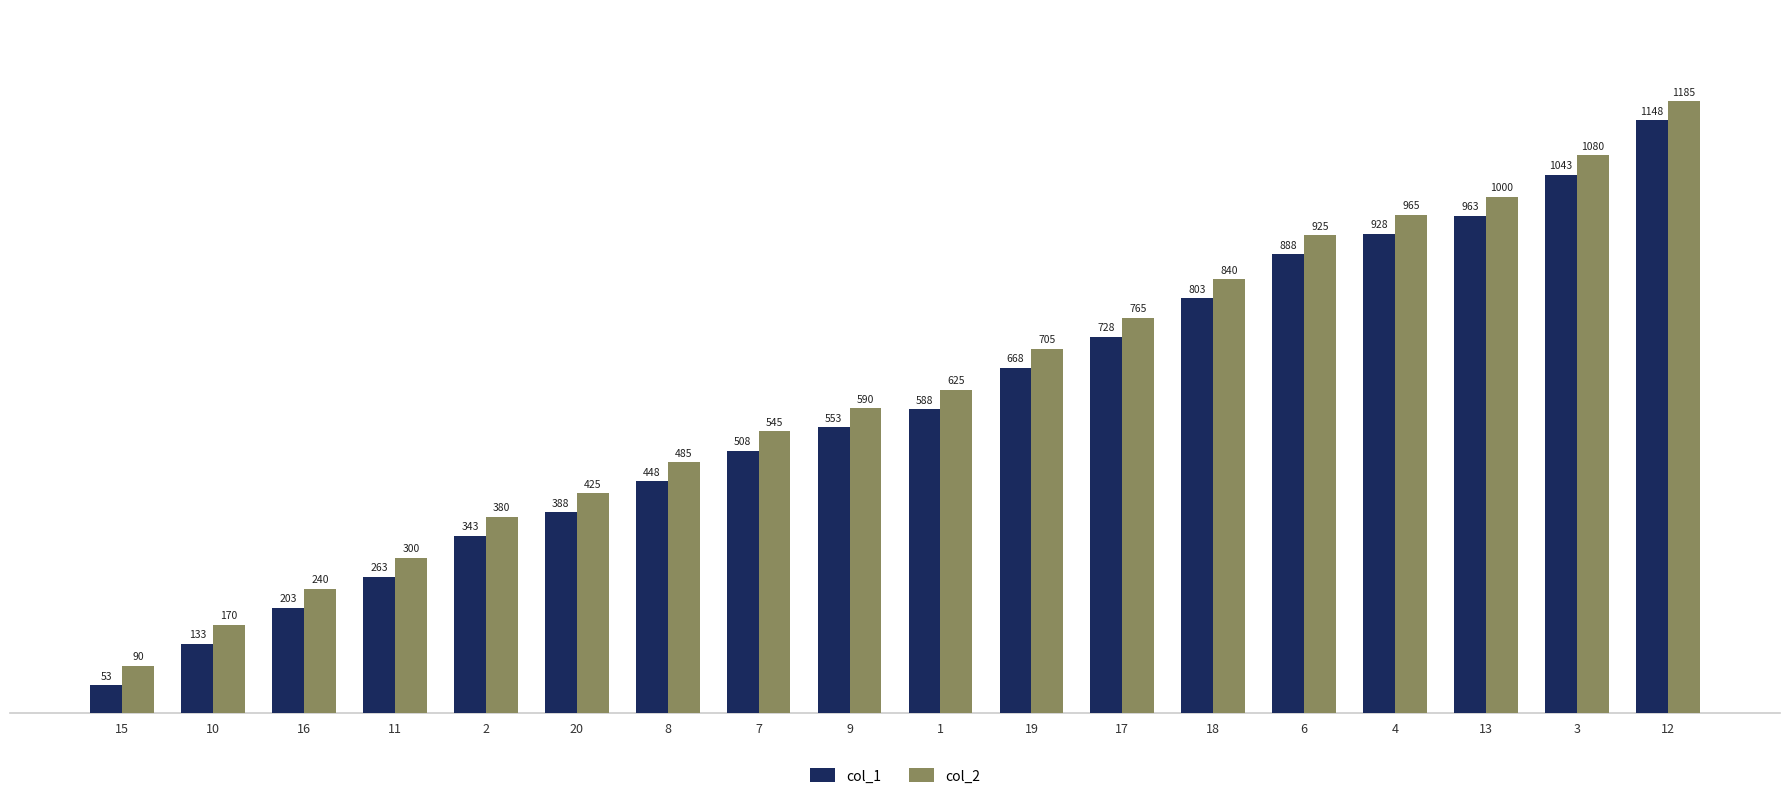

What is the difference between the highest and lowest values at 7?

37